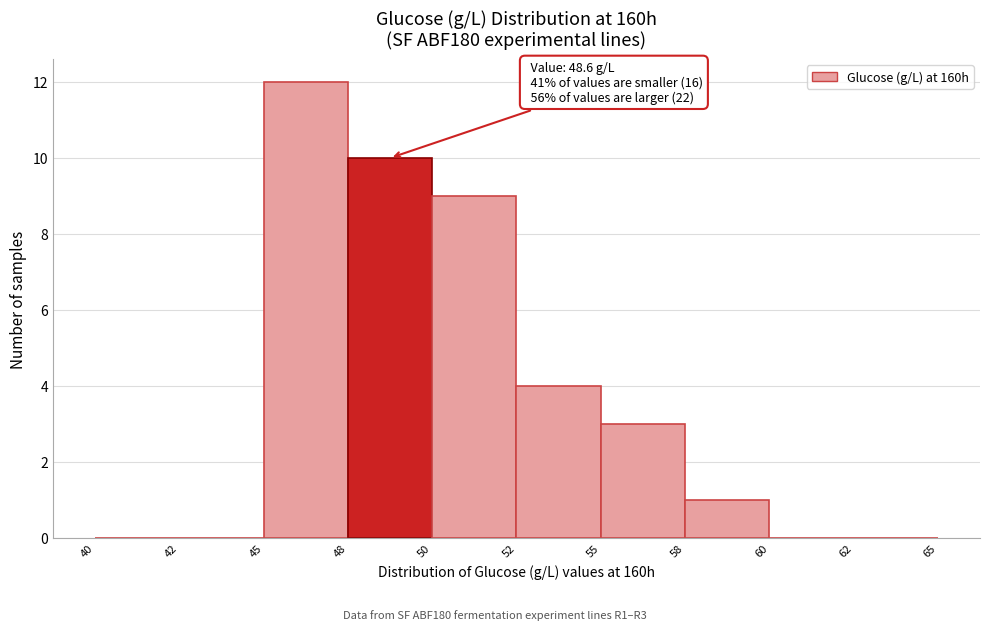

Reading left to right, list all the values displayed in this chart.

40=0	42=0	45=12	48=10	50=9	52=4	55=3	58=1	60=0	62=0